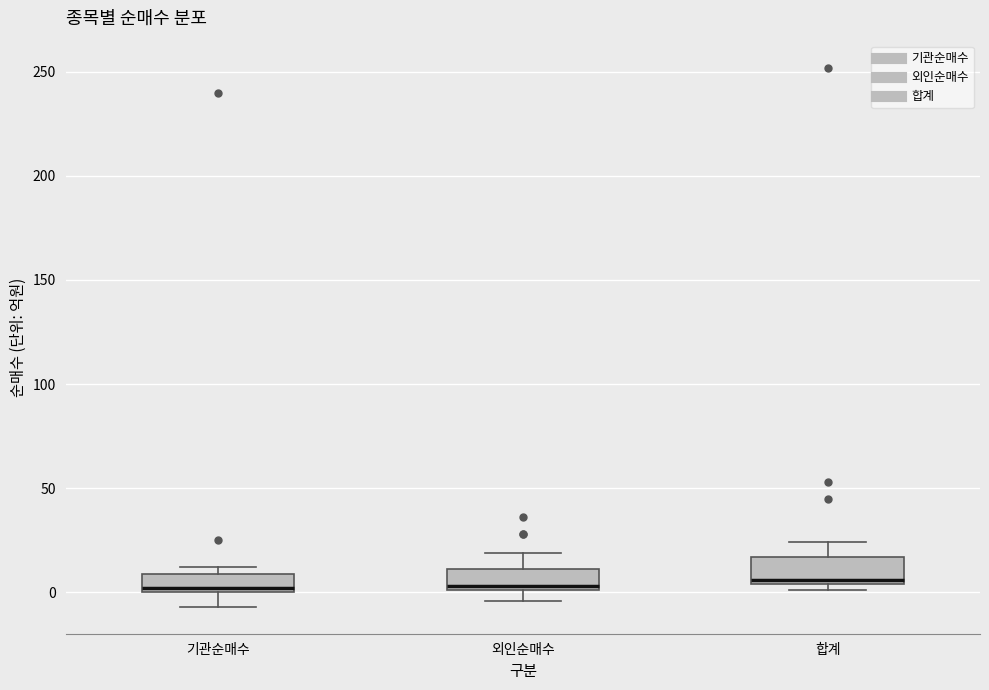

Reading left to right, read every box against the y-axis: the position of its median line, the range the box covers, and the ends of its whiskers. The values are not printed on the chart, so give them approximately, as read against the axis.

기관순매수: median 0 (just above the box's lower edge), box 0 to 10, whiskers -5 to 10 (just above the box's upper edge)
외인순매수: median 5, box 0 to 10, whiskers -5 to 20
합계: median 5 (just above the box's lower edge), box 5 to 15, whiskers 0 to 25